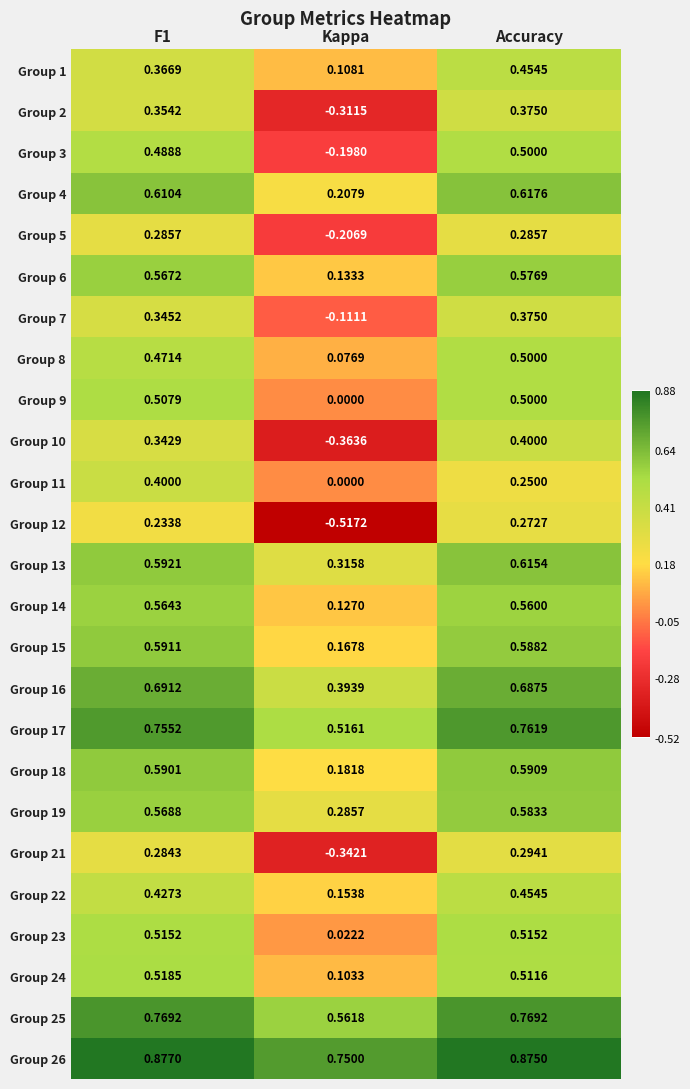

At which category is the sum across all series the highest?

Accuracy